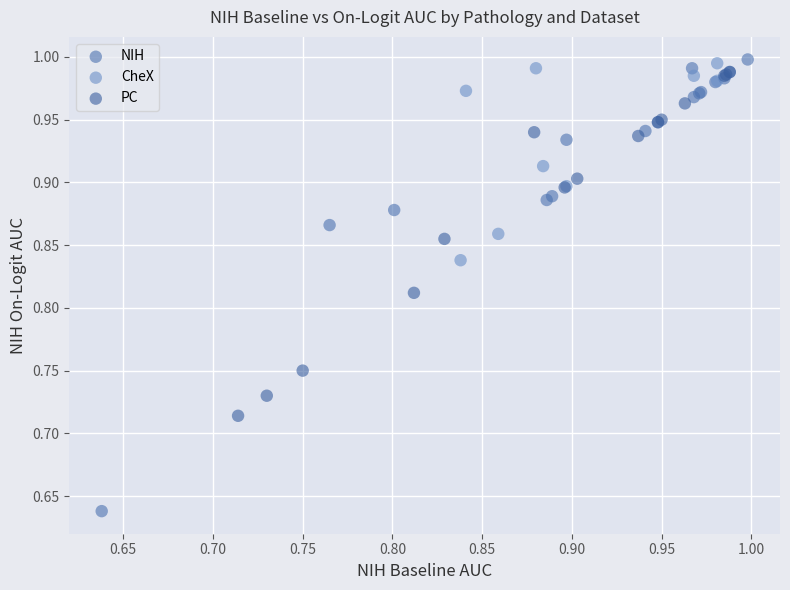

Which series has the widest spread of Y values?

NIH